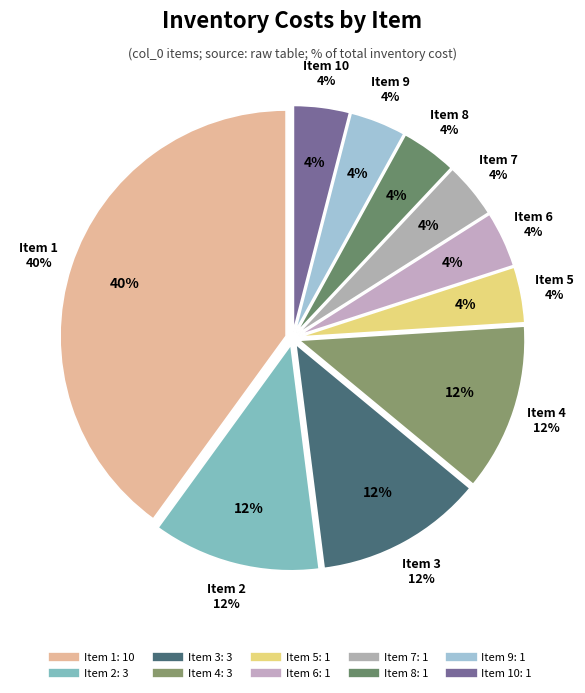

How many segments does this pie chart have?

10